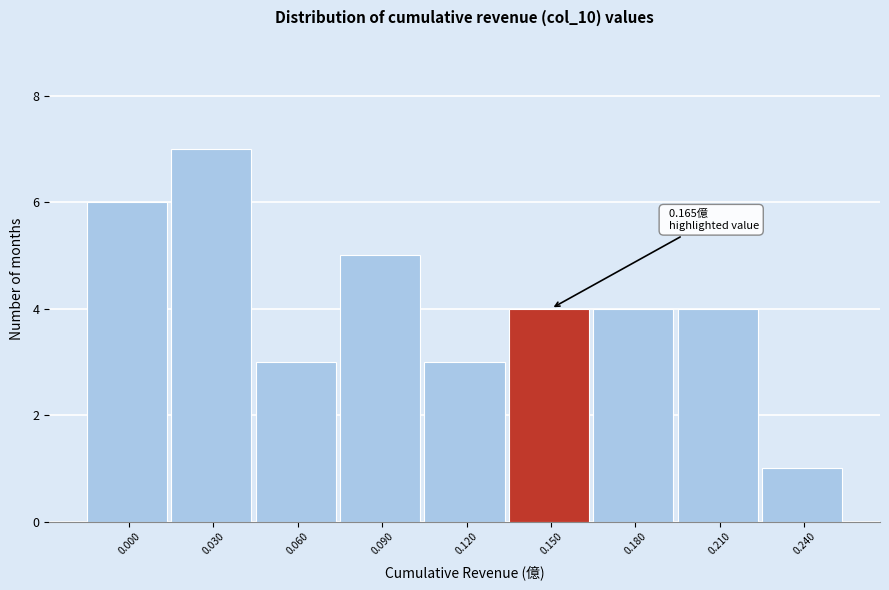

Reading left to right, transcribe all the data shown in this chart.

6	7	3	5	3	4	4	4	1